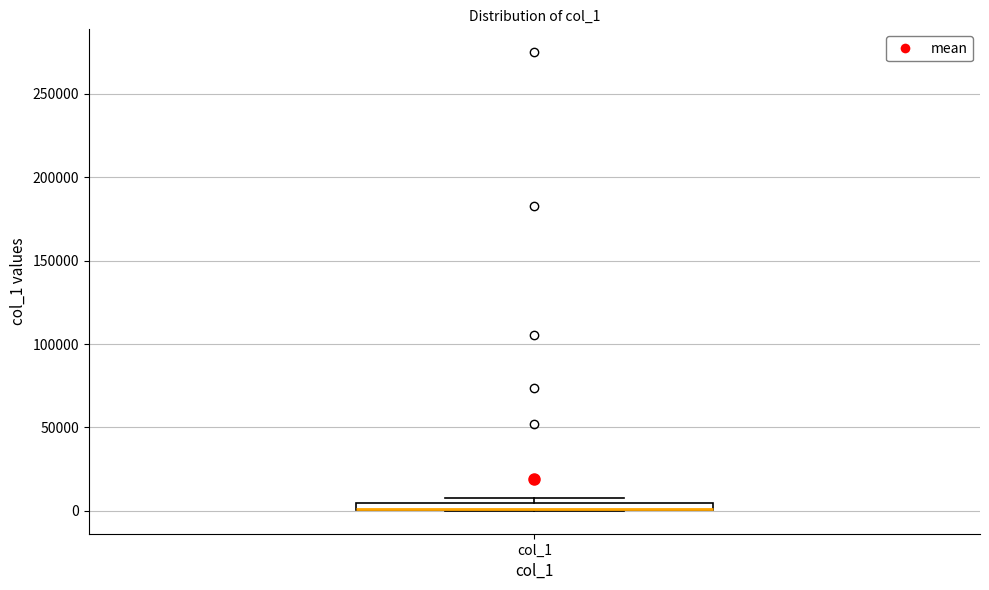

Where is the lower edge of the box for col_1 on the y-axis? The values are not printed on the chart, so give them approximately, as read against the axis.

0